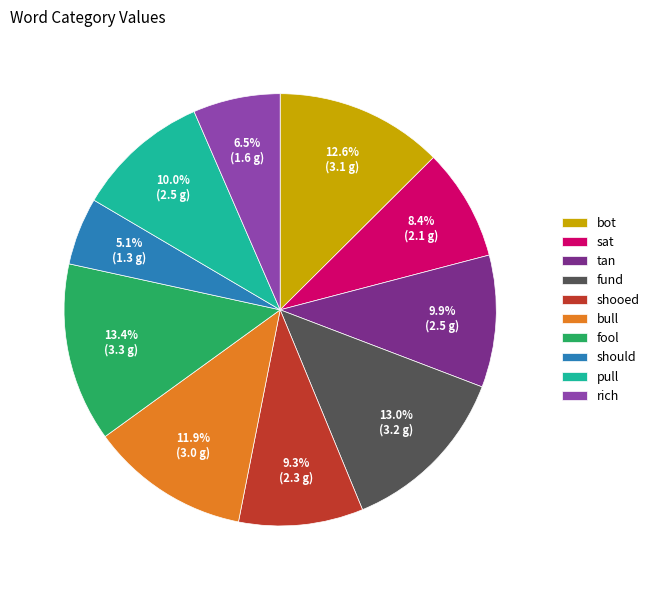

Count the number of slices in the pie.

10